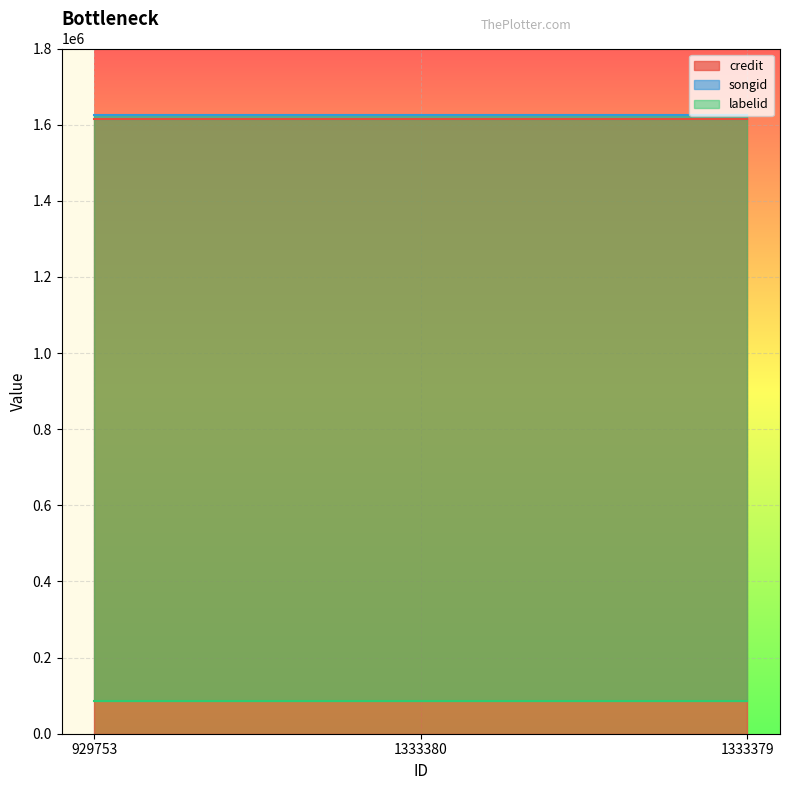

At 929753, list the series in order from largest to smallest.

songid, credit, labelid